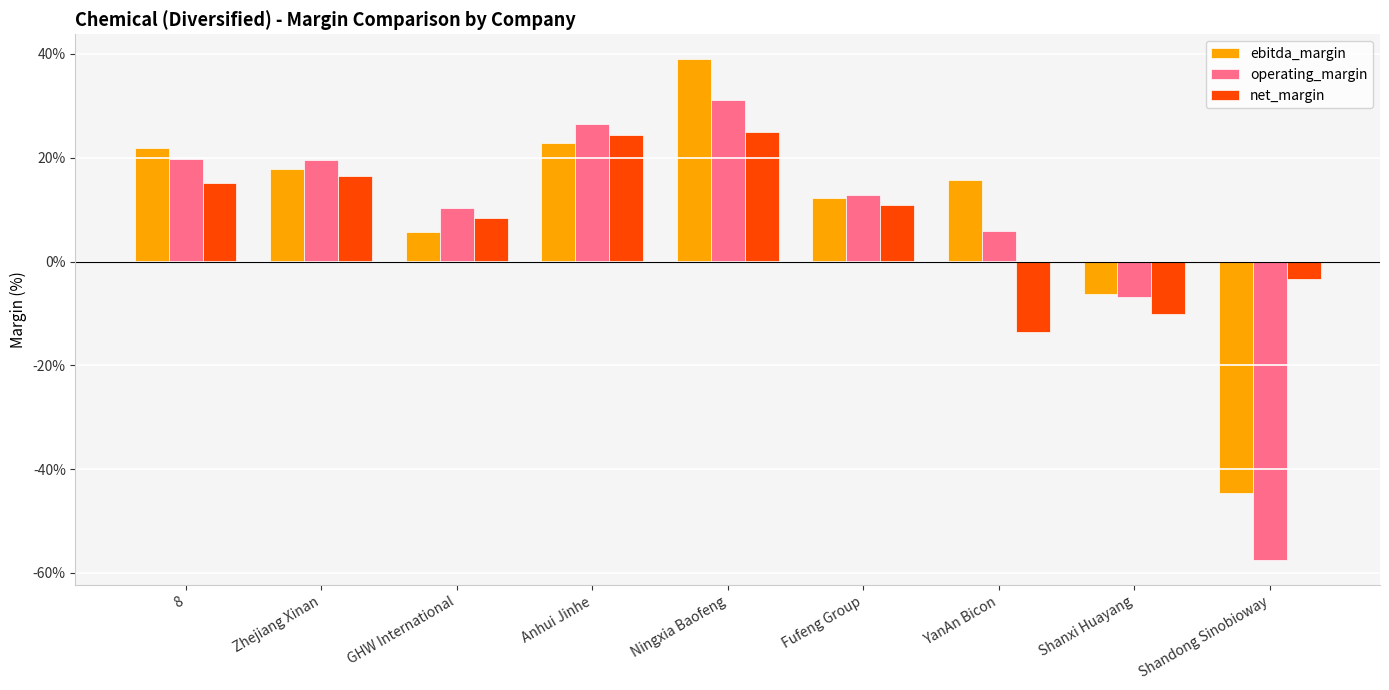

Rank the series by their maximum value, from lowest to highest.

net_margin, operating_margin, ebitda_margin